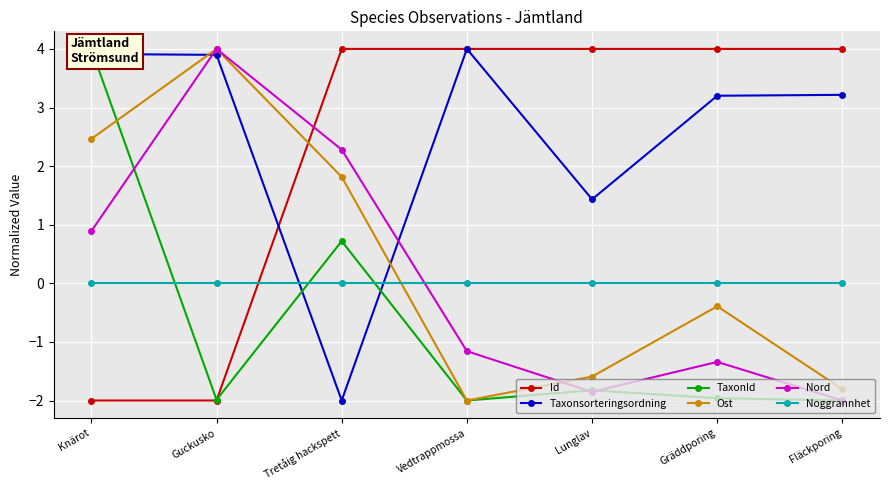

Read the TaxonId value at Fläckporing.

-2.0